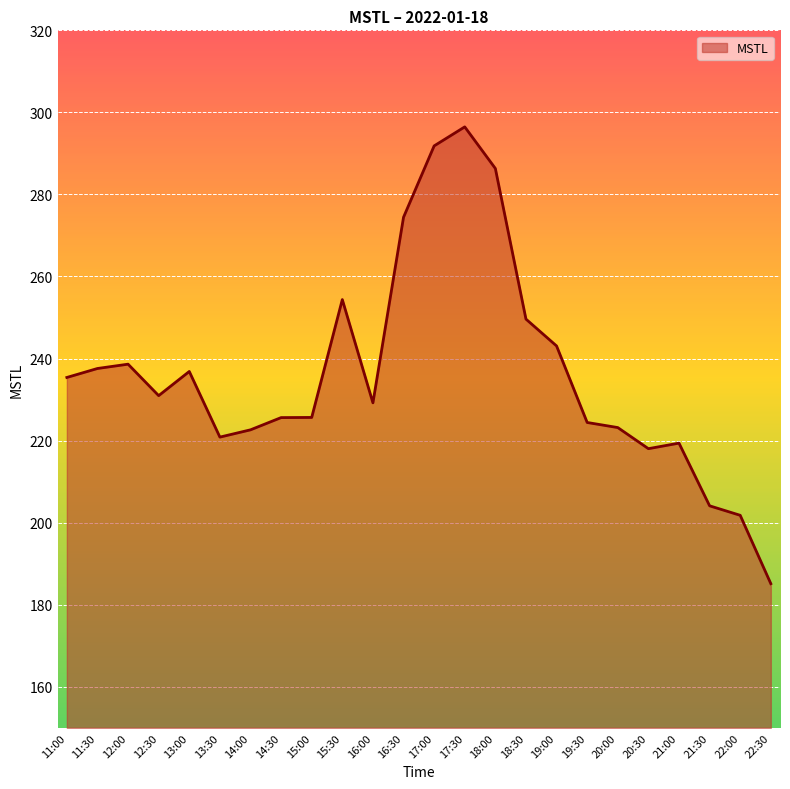

Which label corresponds to the largest value in the chart?

17:30